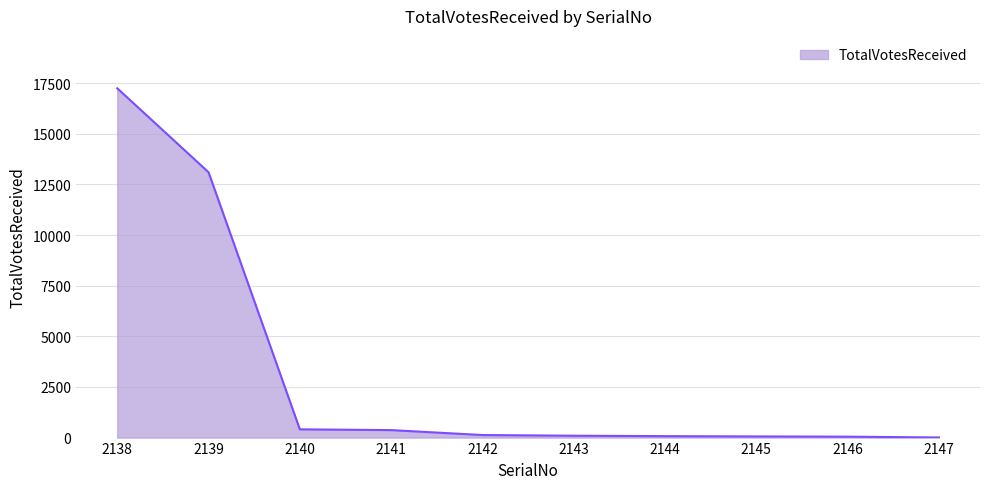

What is the difference between the values at 2144 and 2146?

26